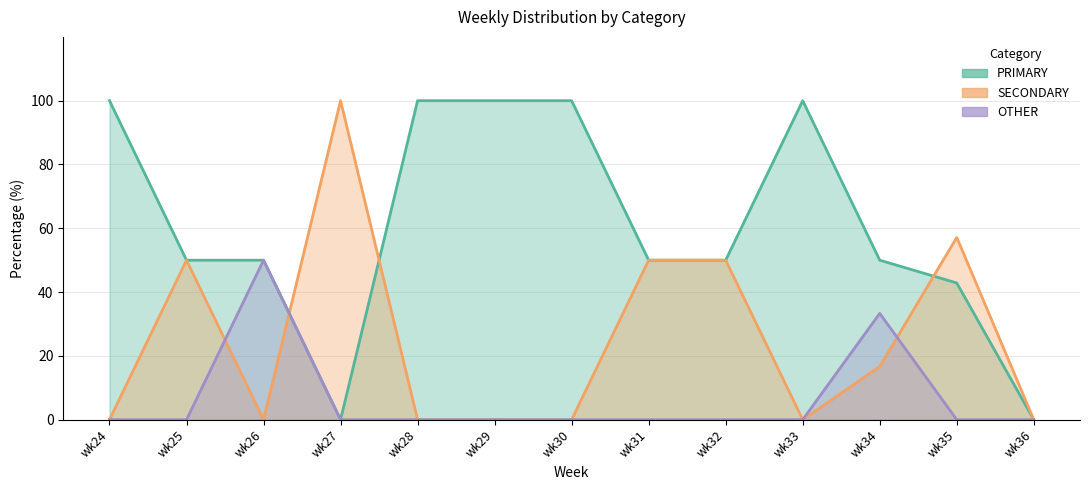

Reading left to right, transcribe all the data shown in this chart.

PRIMARY: 100.0	50.0	50.0	0.0	100.0	100.0	100.0	50.0	50.0	100.0	50.0	42.9	0.0
SECONDARY: 0.0	50.0	0.0	100.0	0.0	0.0	0.0	50.0	50.0	0.0	16.7	57.1	0.0
OTHER: 0.0	0.0	50.0	0.0	0.0	0.0	0.0	0.0	0.0	0.0	33.3	0.0	0.0